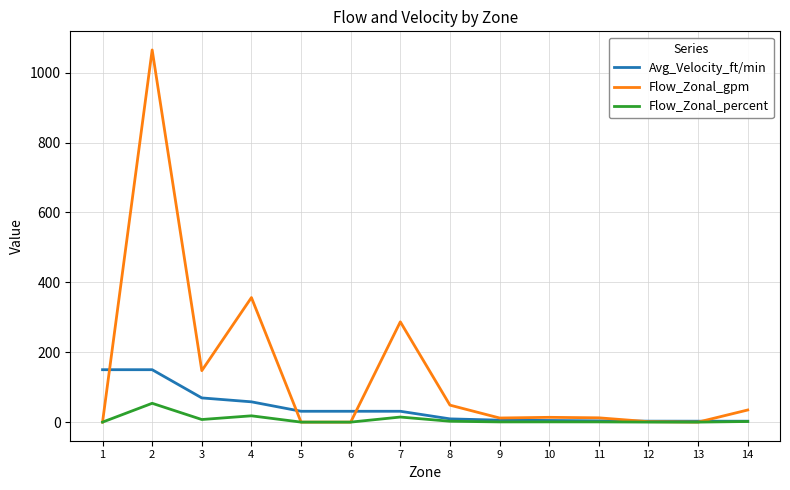

How many values in the Flow_Zonal_gpm series are below 13?

7